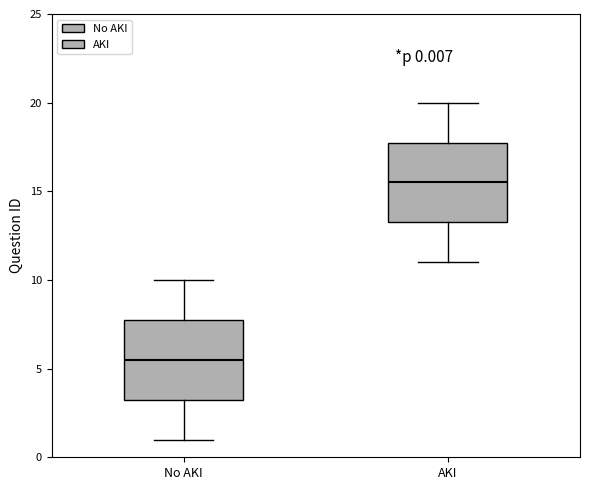

Which box has the highest median line?

AKI